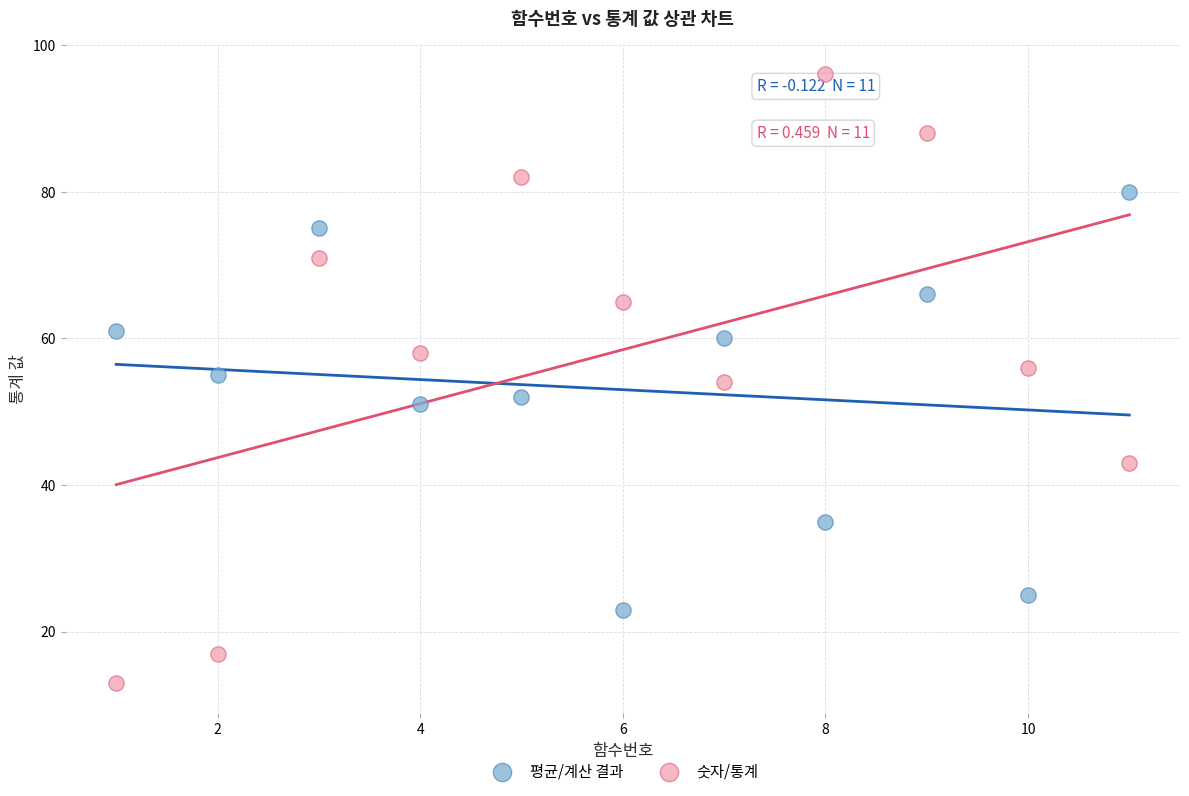

What is the X range (max minus min) for the scatter plot?

10